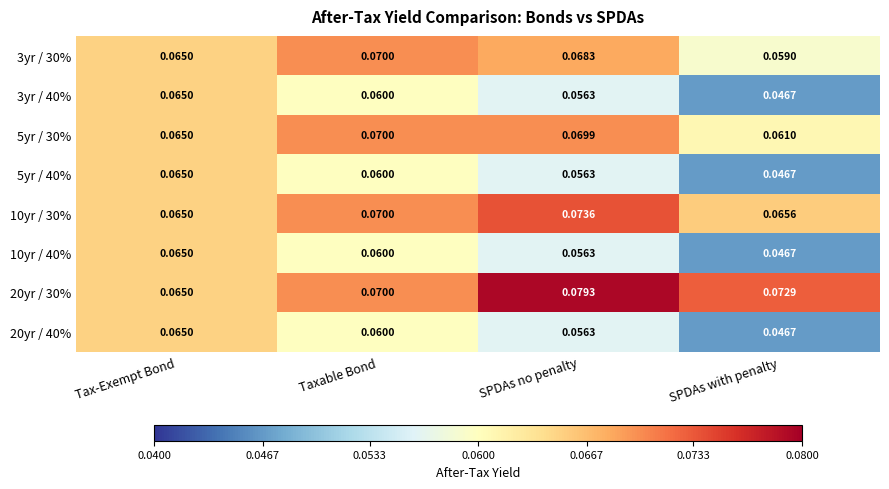

Is the value of 3yr / 40% at Tax-Exempt Bond greater than the value of 5yr / 30% at SPDAs no penalty?

No